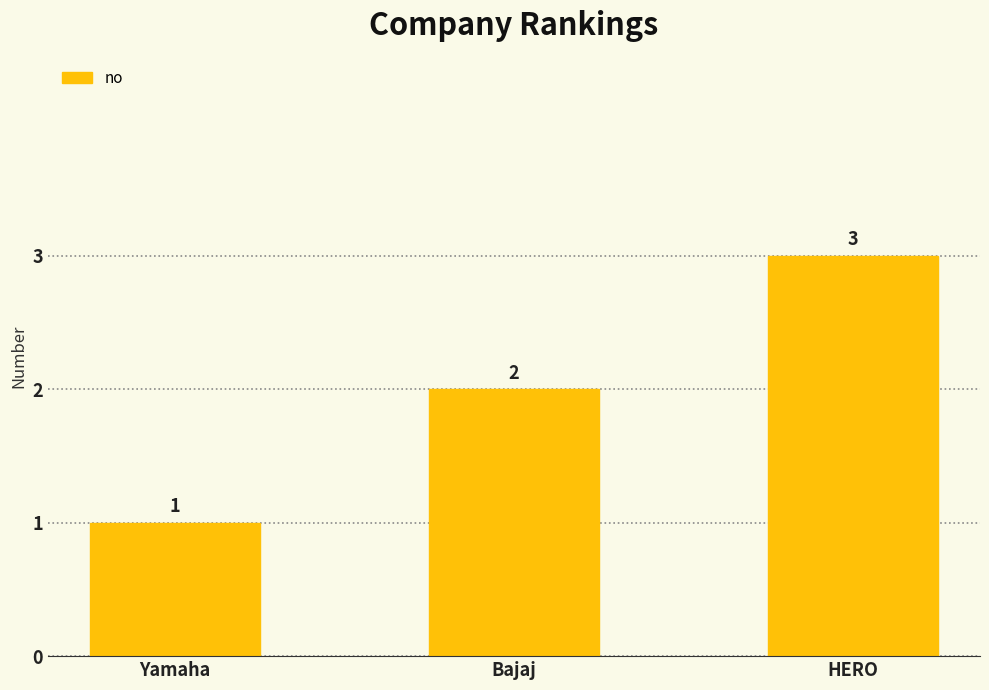

Rank the categories by value from highest to lowest.

HERO, Bajaj, Yamaha